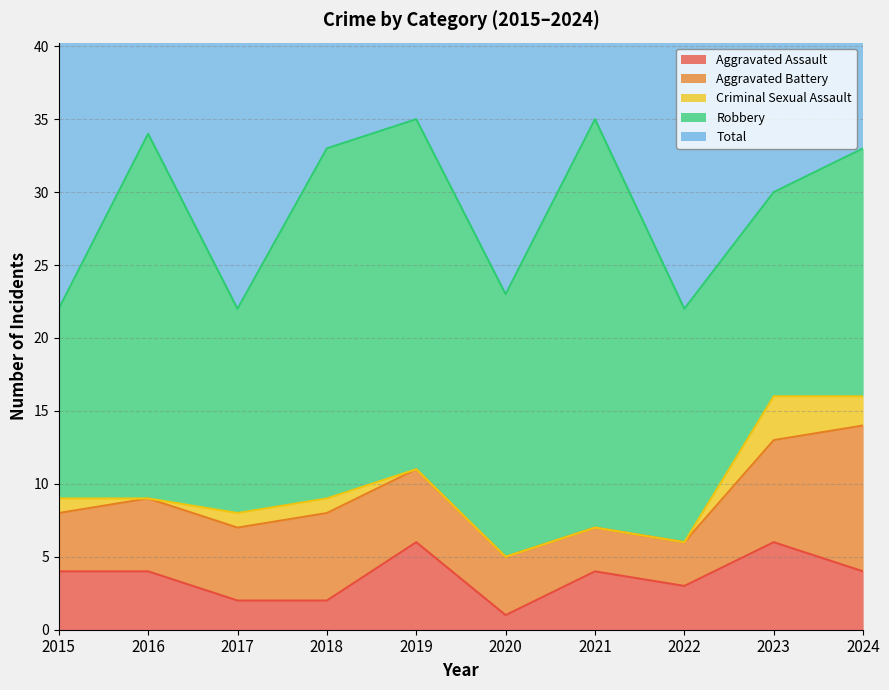

At which label does Criminal Sexual Assault first exceed 1?

2023